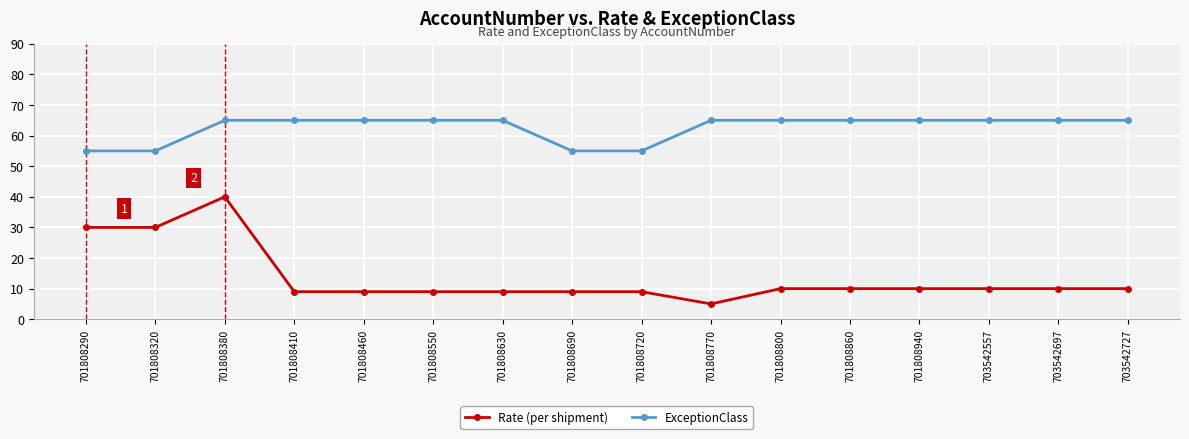

What is the greatest value displayed?

65